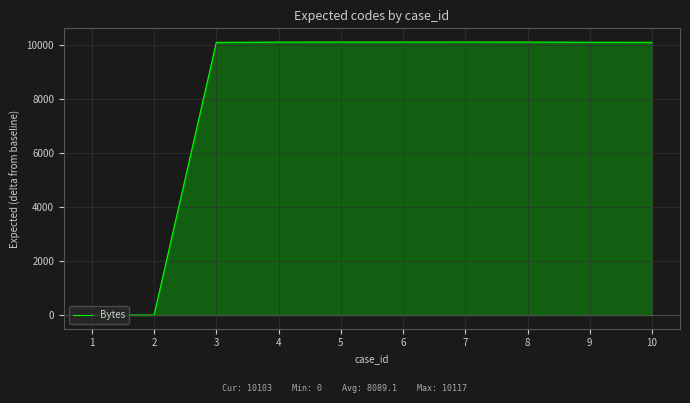

What is the difference between the maximum and minimum values?

10117